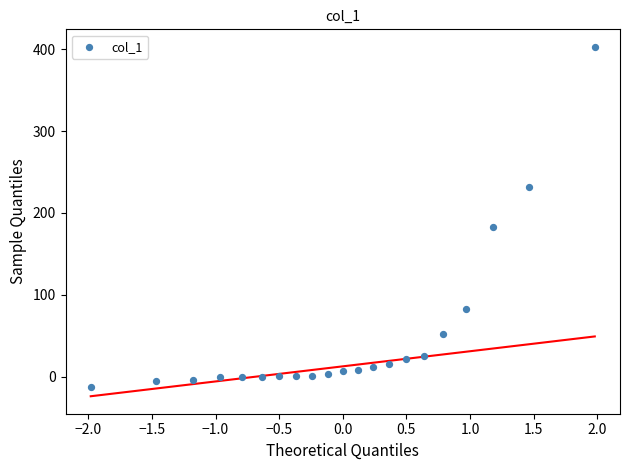

What Y value in the scatter plot is closest to 194?

183.2